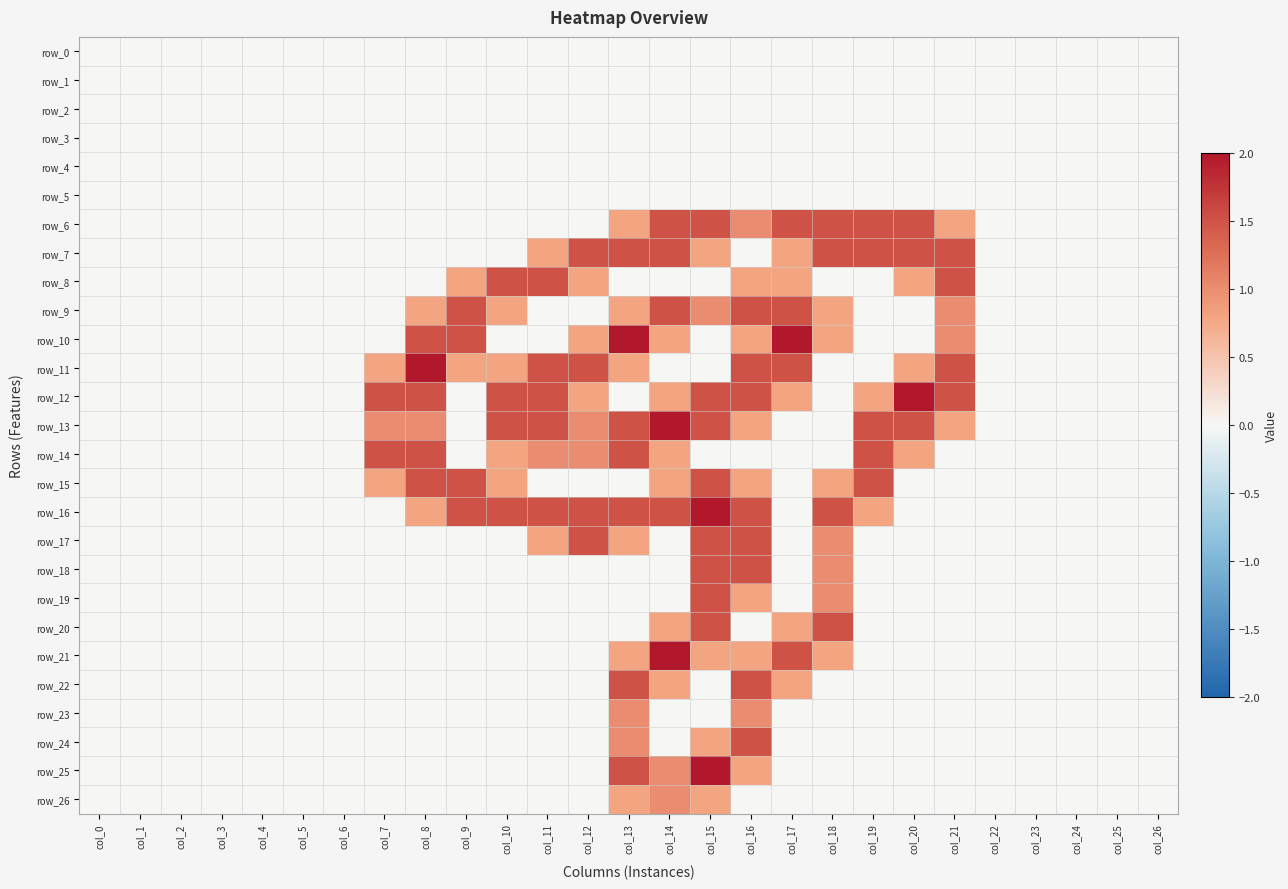

List the labels in order of row_1 value, largest first.

col_0, col_1, col_2, col_3, col_4, col_5, col_6, col_7, col_8, col_9, col_10, col_11, col_12, col_13, col_14, col_15, col_16, col_17, col_18, col_19, col_20, col_21, col_22, col_23, col_24, col_25, col_26